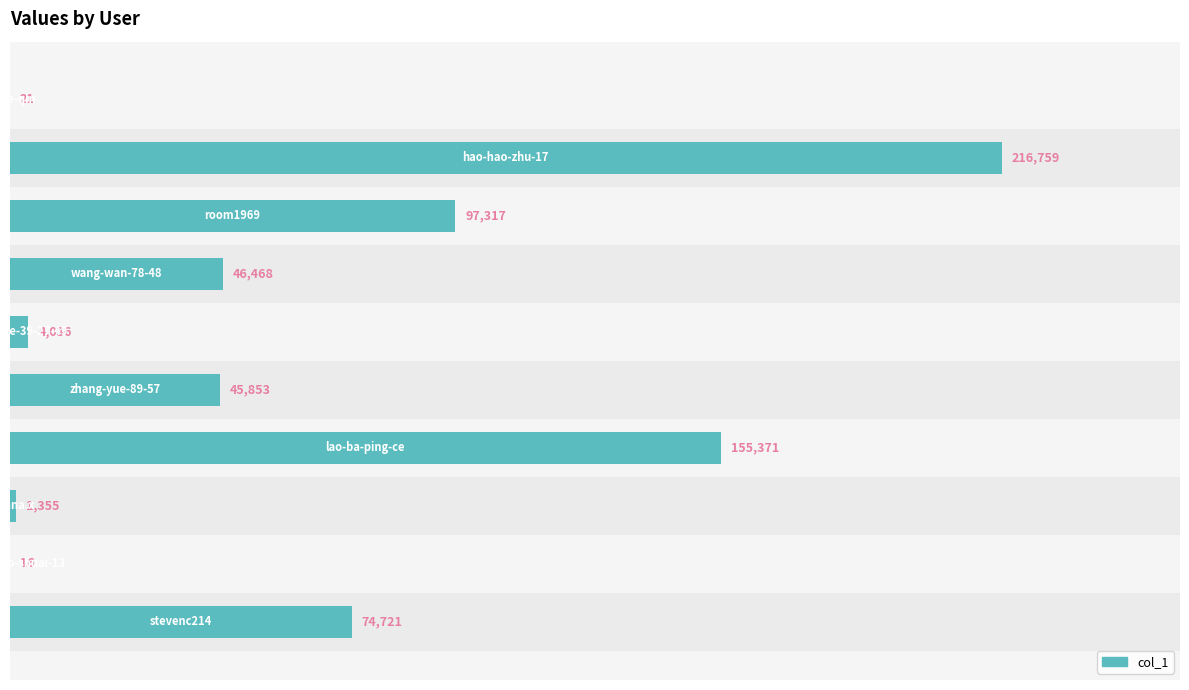

What is the greatest value displayed?

216759